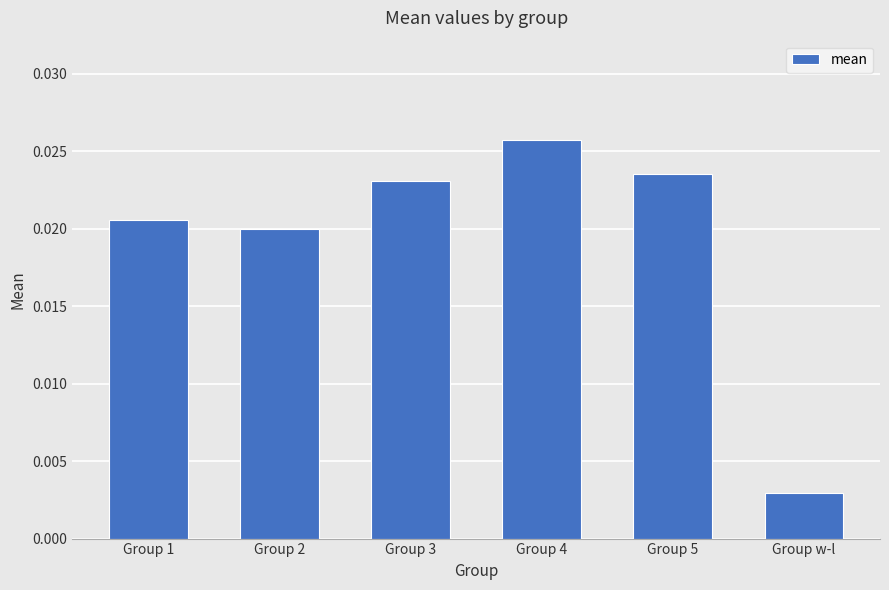

What is the label of the 3rd bar from the left?

Group 3